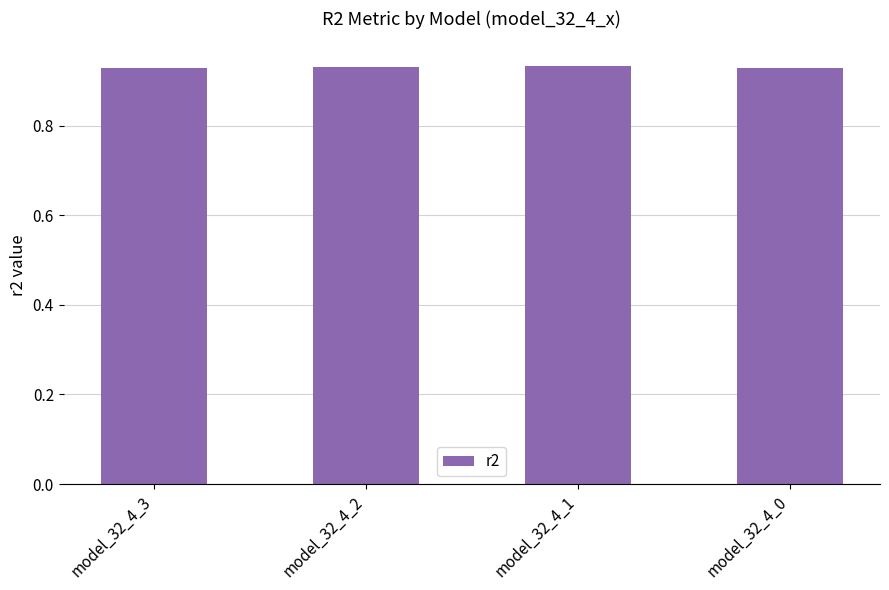

True or false: the data shows 0.5 at model_32_4_1.

False